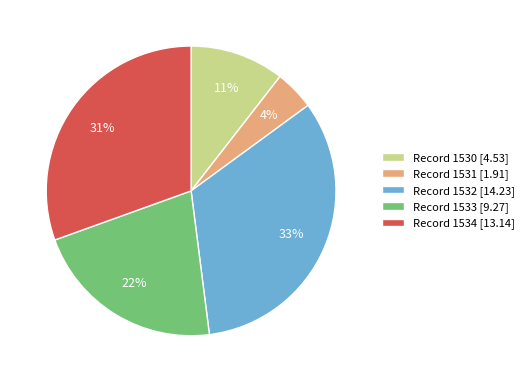

Count the number of slices in the pie.

5